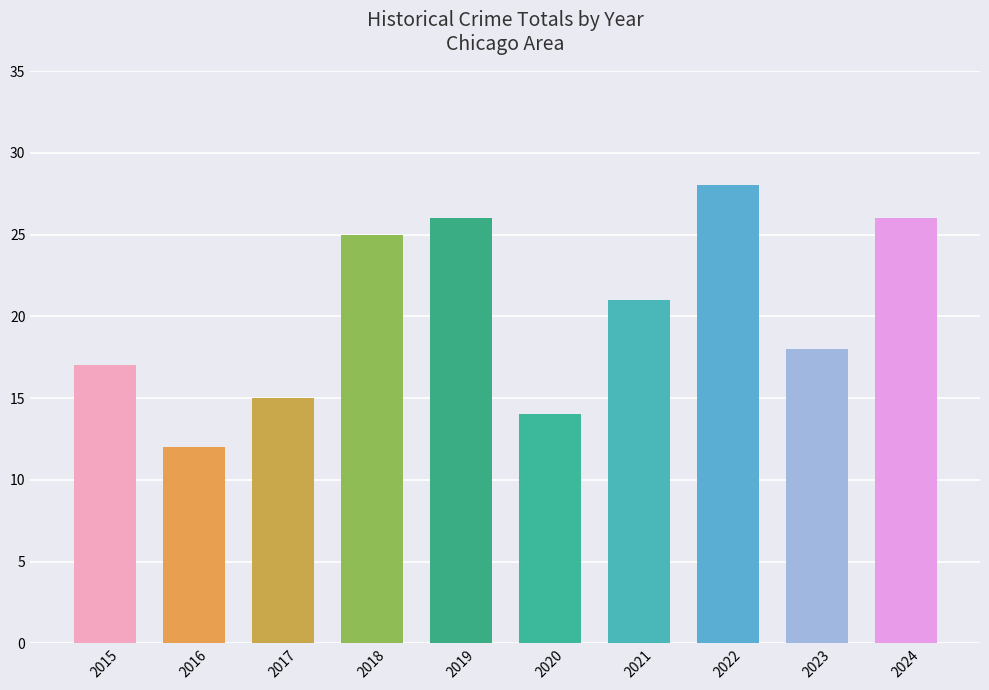

How many data points are less than 21?

5